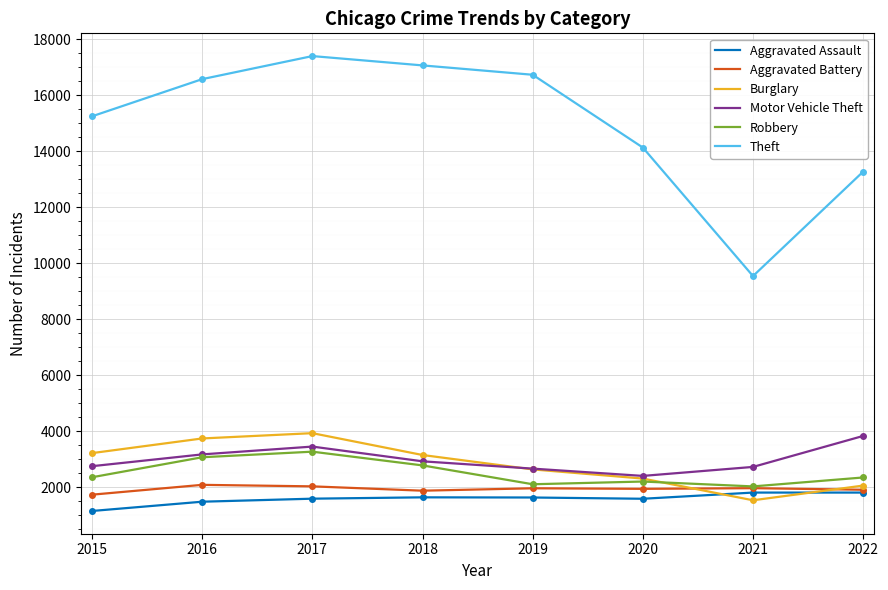

True or false: Motor Vehicle Theft has more than 2 interior local peaks.

False